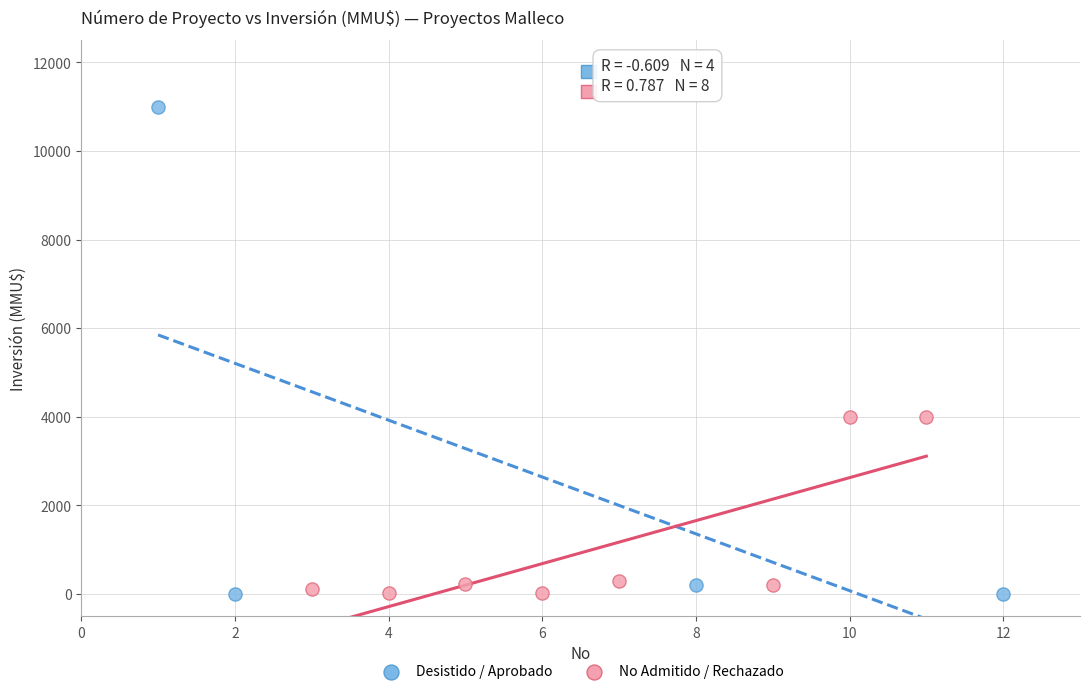

Which series contains the highest Y value?

Desistido / Aprobado